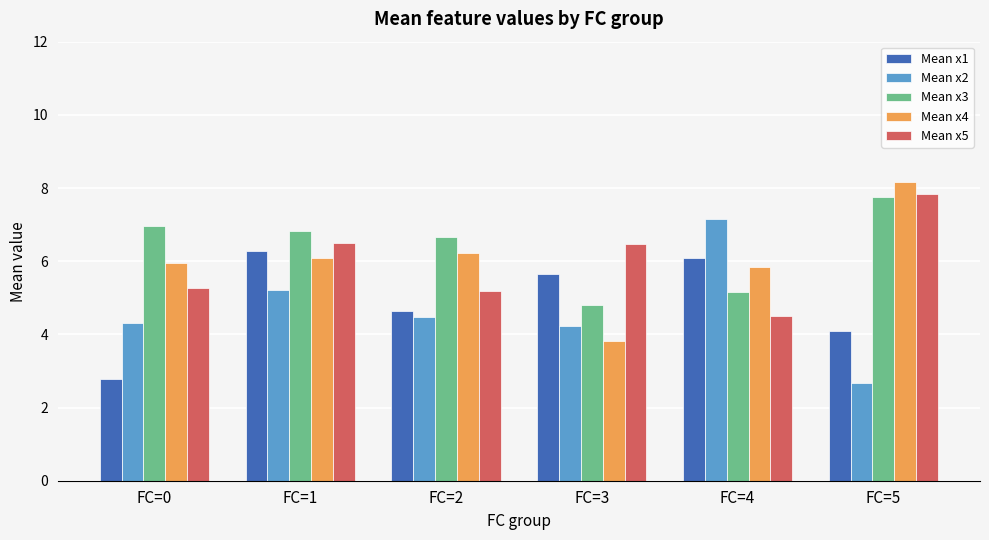

Count the number of categories in the chart.

6